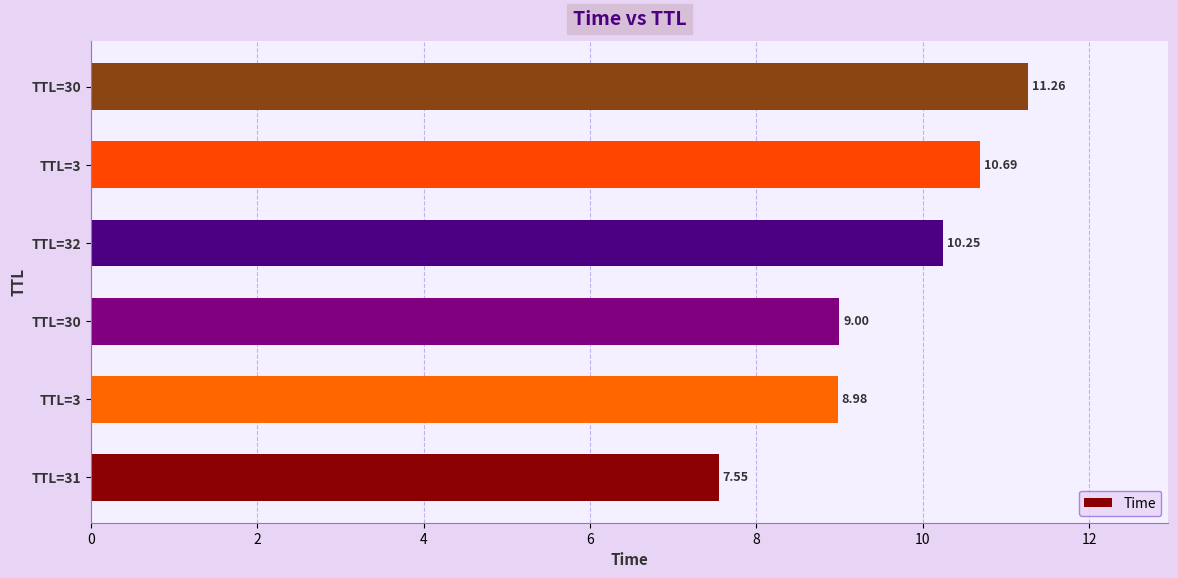

How many values are below 10?

3